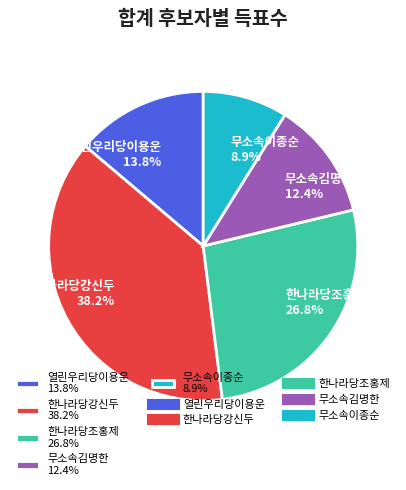

What is the ratio of the value at 무소속김명한 to the value at 한나라당강신두?

0.3